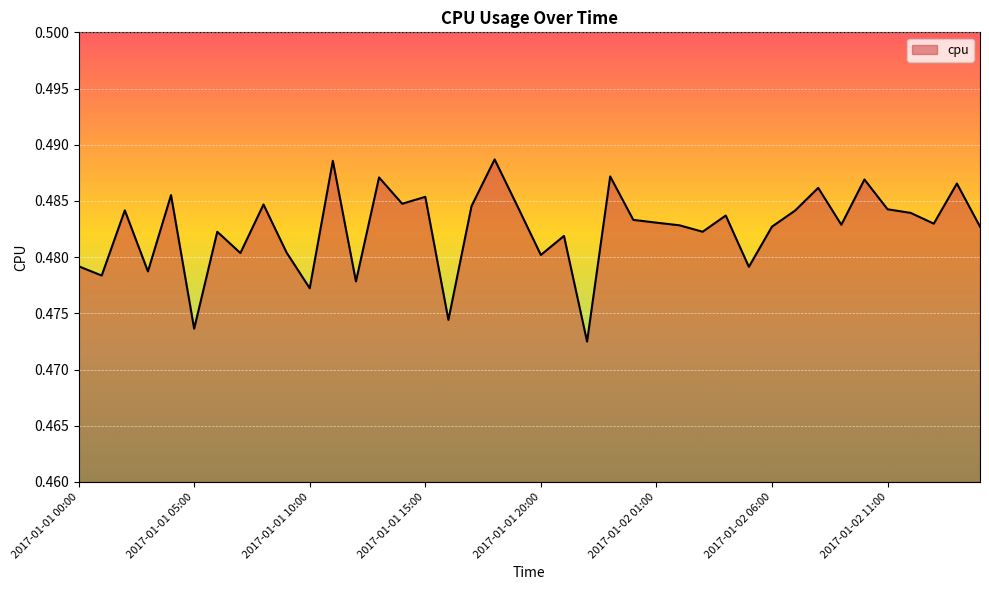

Is this an area chart (filled region under the line)?

Yes